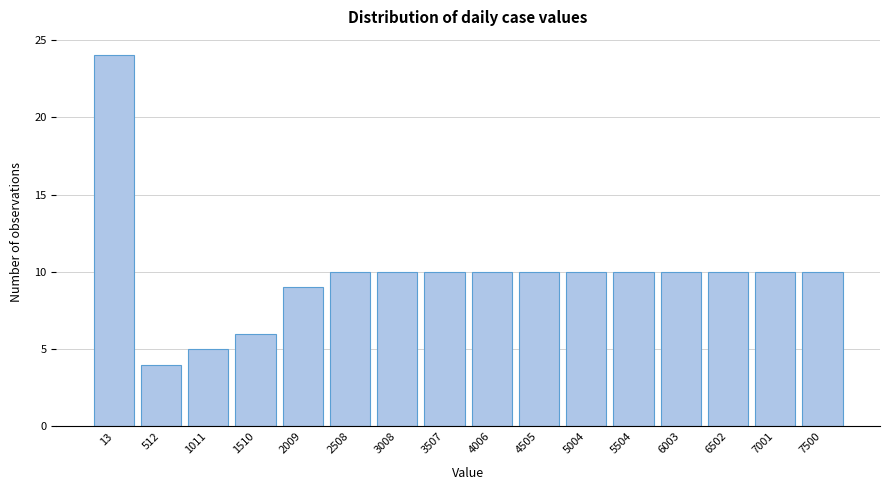

Reading left to right, transcribe all the data shown in this chart.

13=24	512=4	1011=5	1510=6	2009=9	2508=10	3008=10	3507=10	4006=10	4505=10	5004=10	5504=10	6003=10	6502=10	7001=10	7500=10